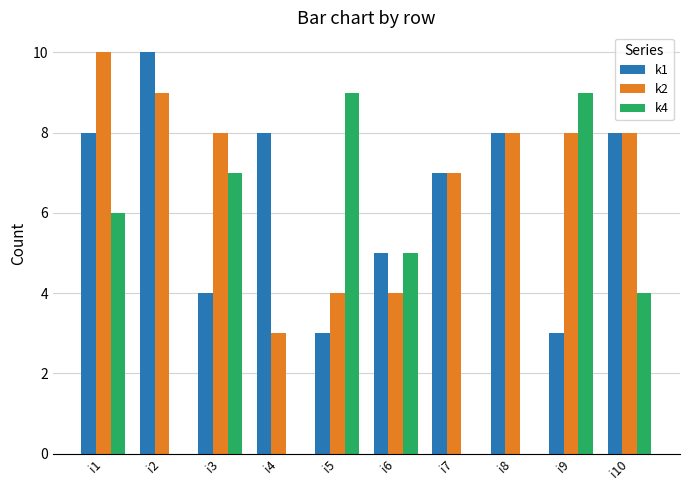

What is the sum of all k1 values?

64